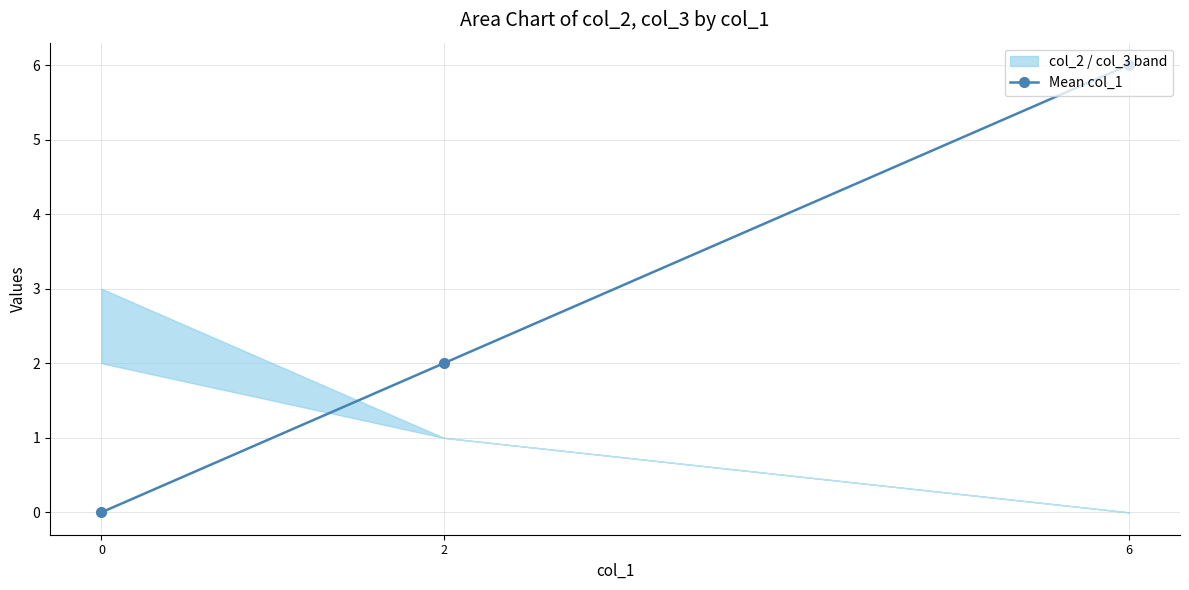

What is the difference between the maximum and minimum values?

6